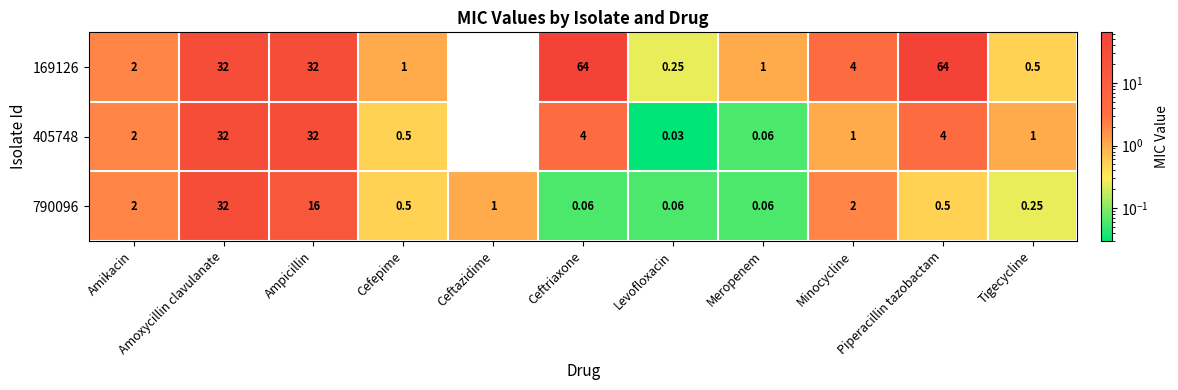

What is the spread (max minus min) of values at Tigecycline?

0.8